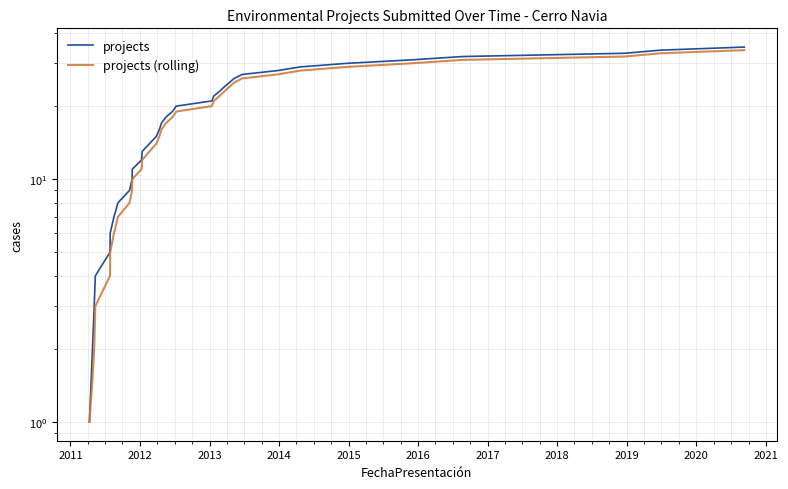

At how many categories does at least one series exceed 28?

7